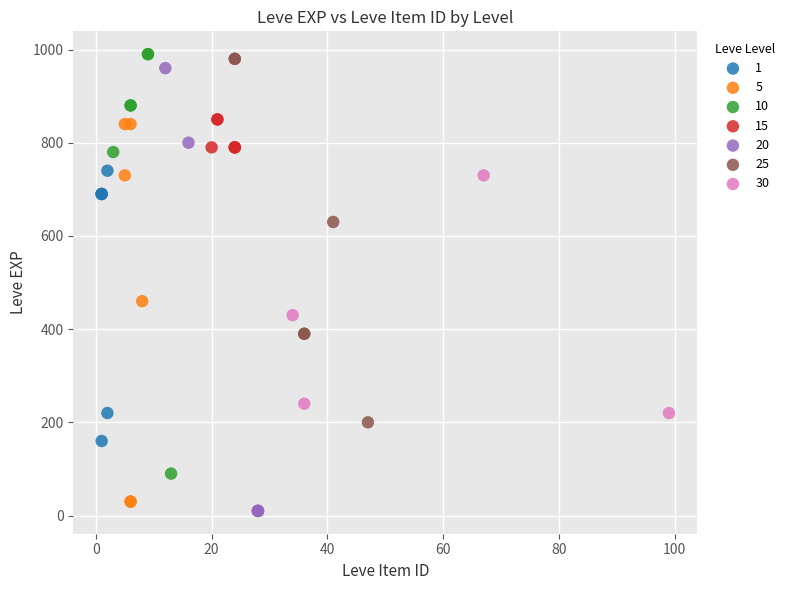

Which series has the widest spread of Y values?

20